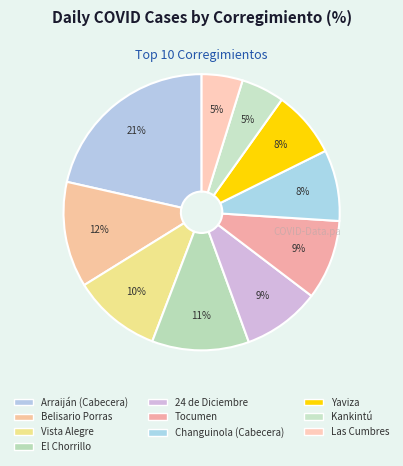

Count the number of slices in the pie.

10